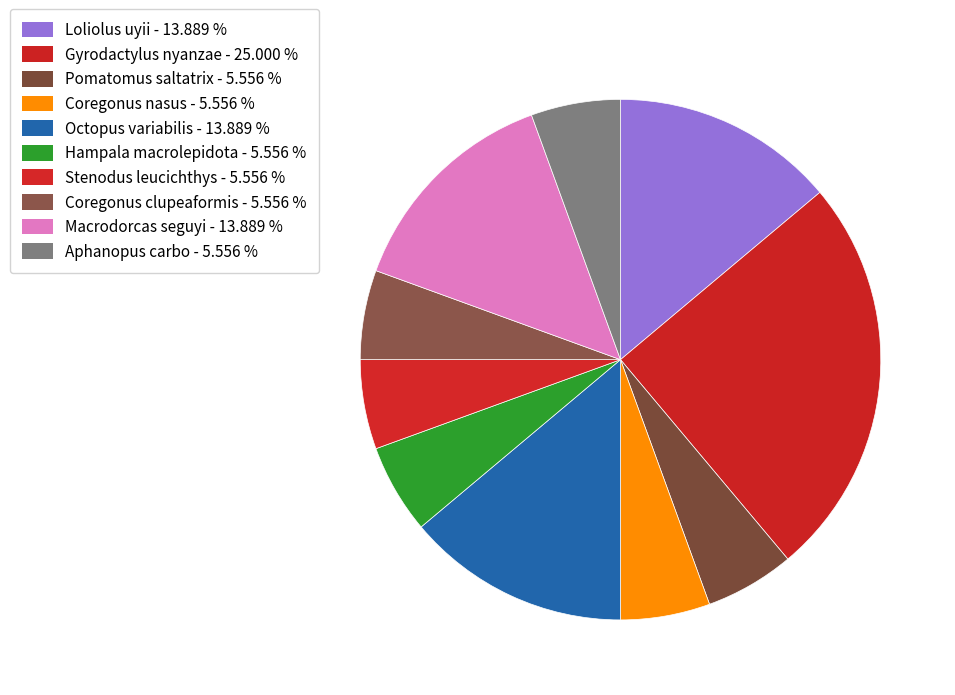

Does any single category account for the majority?

No